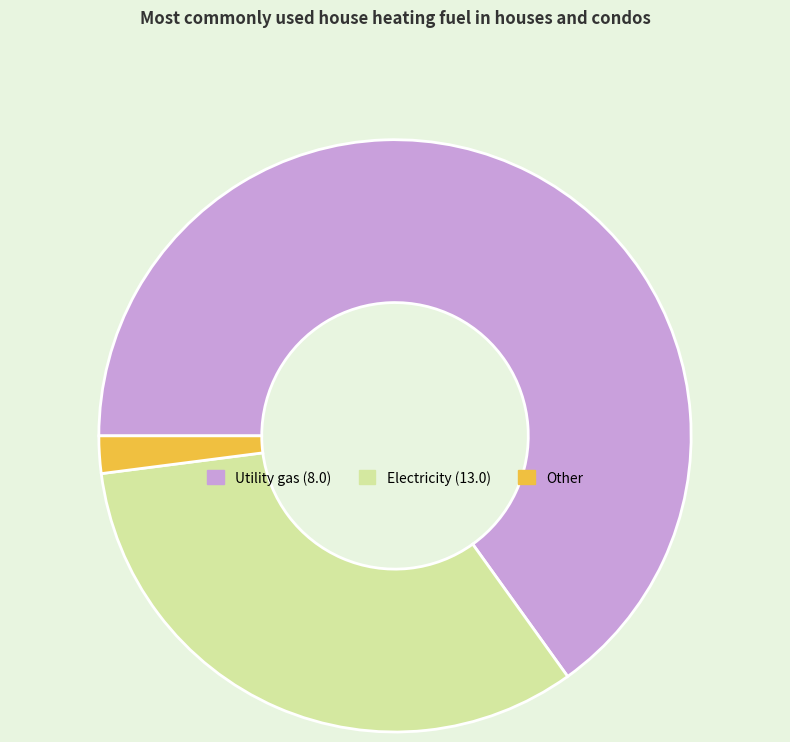

How many segments does this pie chart have?

3